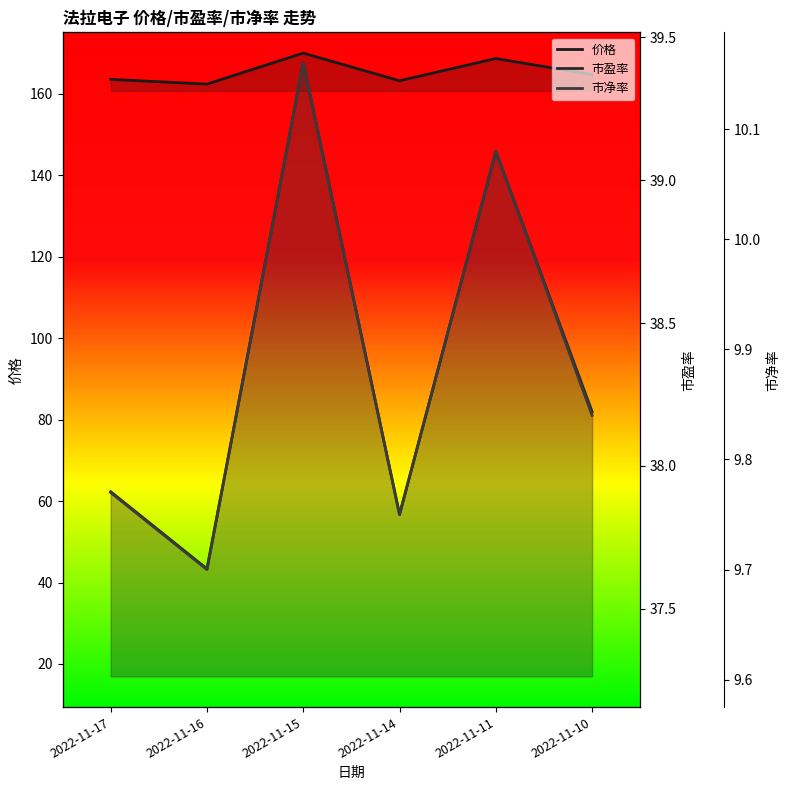

Which has a higher value, 2022-11-15 or 2022-11-11?

2022-11-15